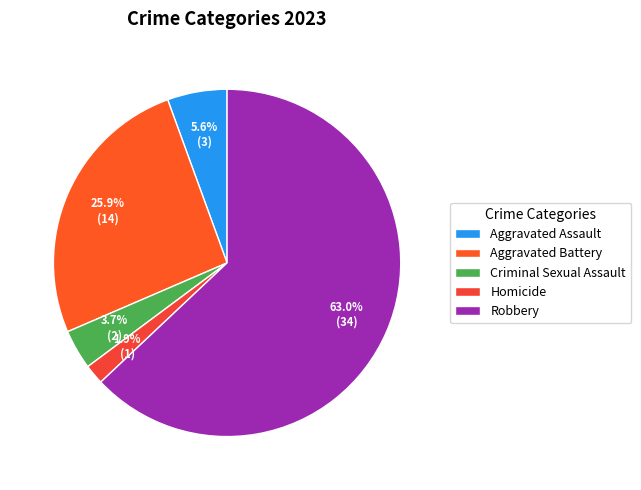

What is the majority slice?

Robbery